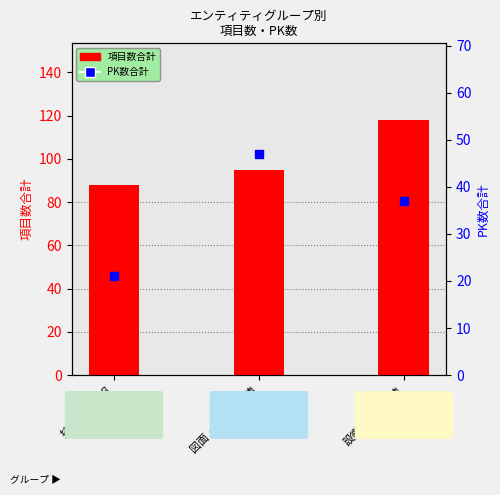

Which series reaches the minimum Y coordinate?

PK数合計